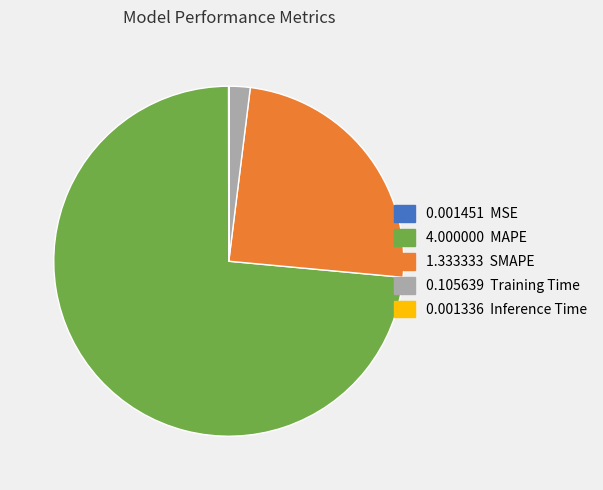

Is there a majority slice in this chart?

Yes